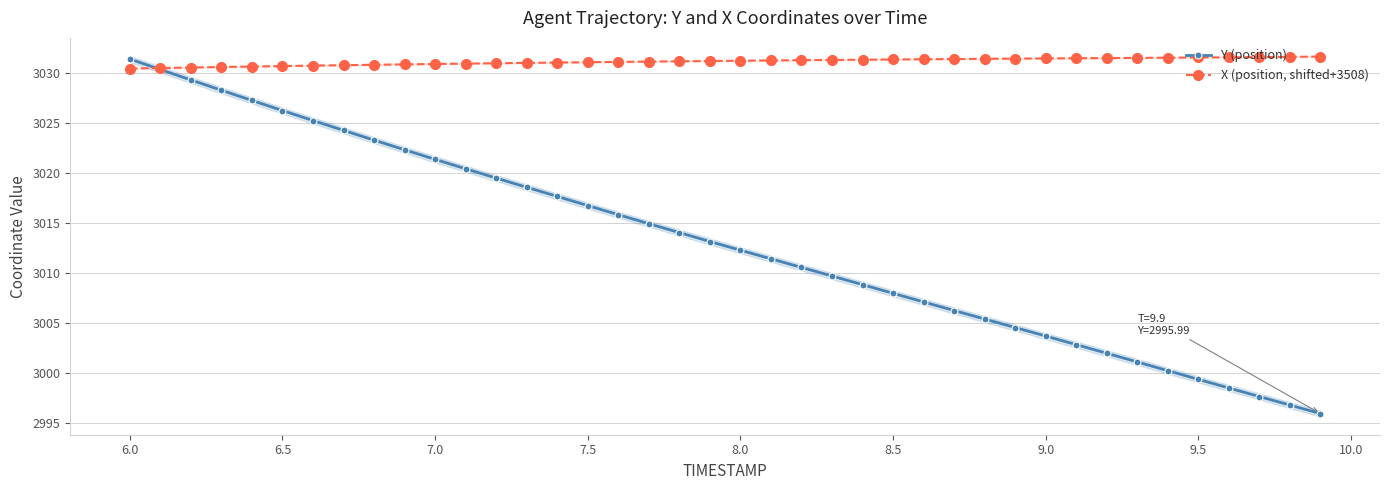

Is it true that Y (position) equals 3003.7 at 9.0?

True